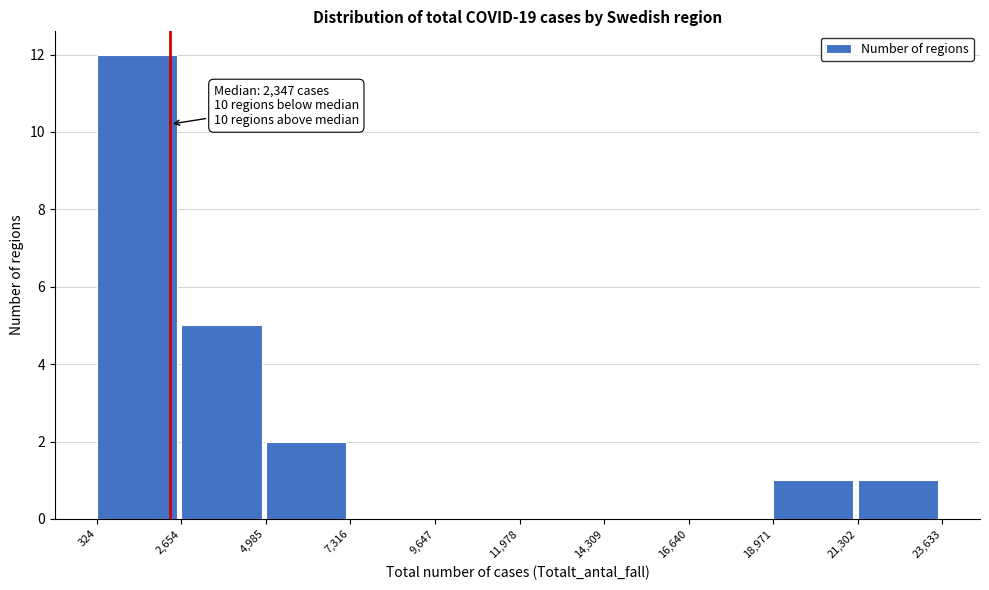

Over which range of the x-axis is the bar tallest?

324 to 2,654